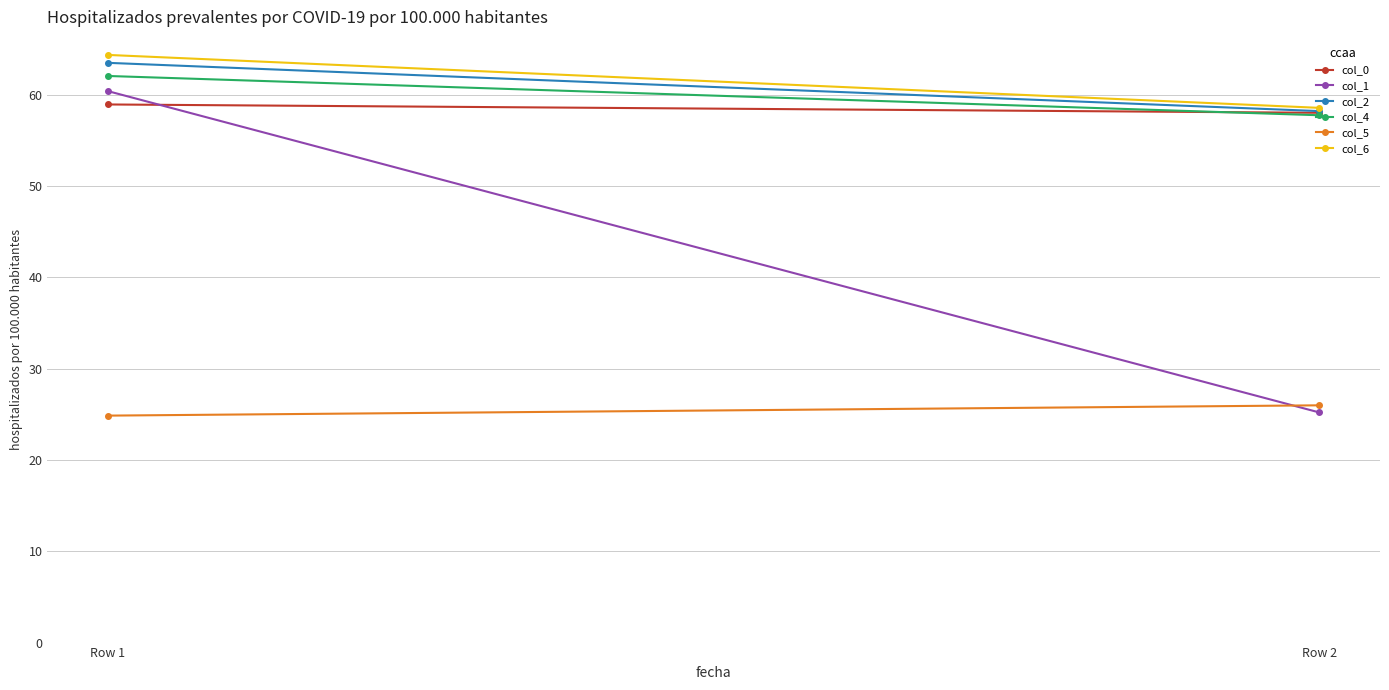

Rank the series at Row 1 from highest to lowest value.

col_6, col_2, col_4, col_1, col_0, col_5